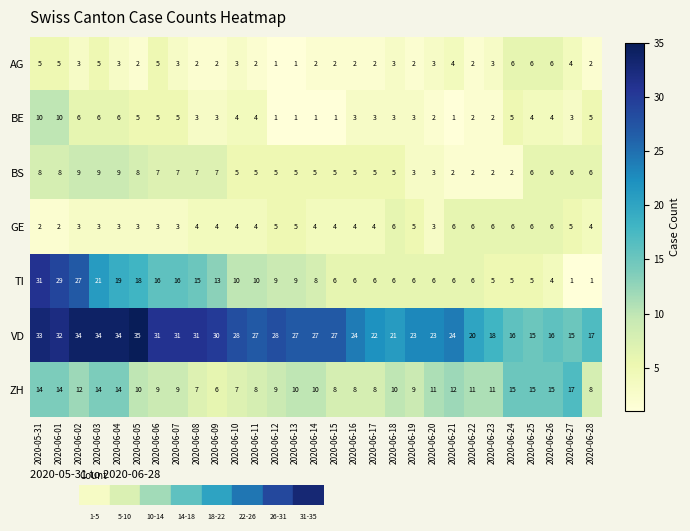

At which category is the sum across all series the highest?

2020-05-31